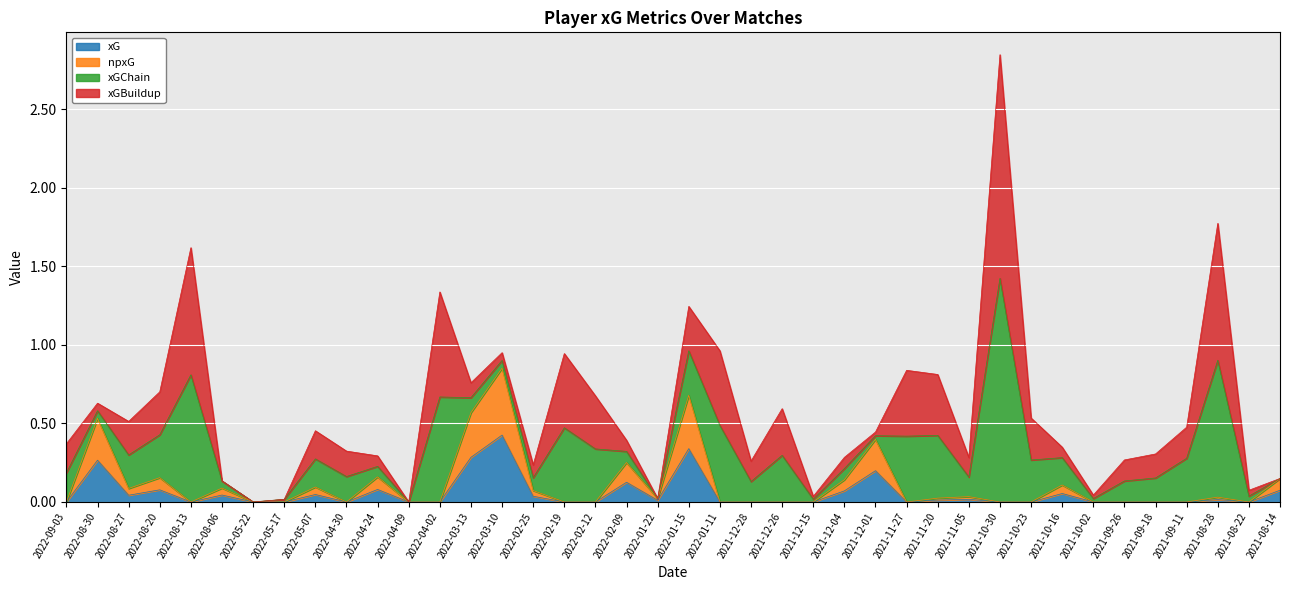

What position from the right is 2021-12-04?

15